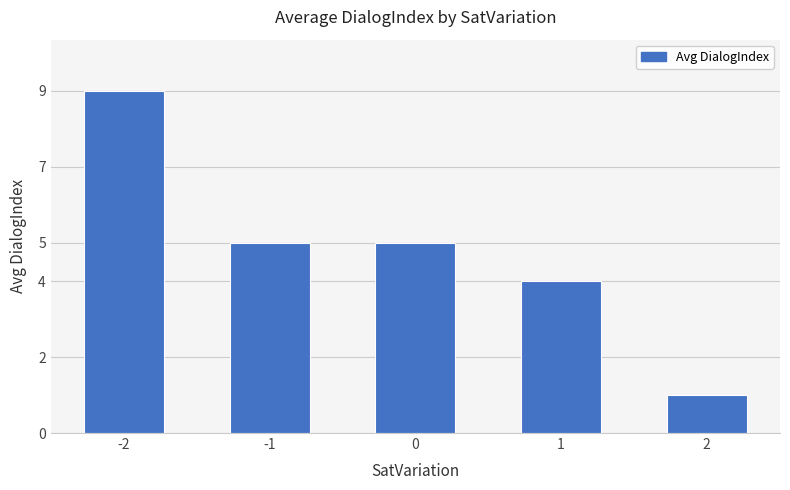

Reading right to left, extract all data points from this chart.

1	4	5	5	9